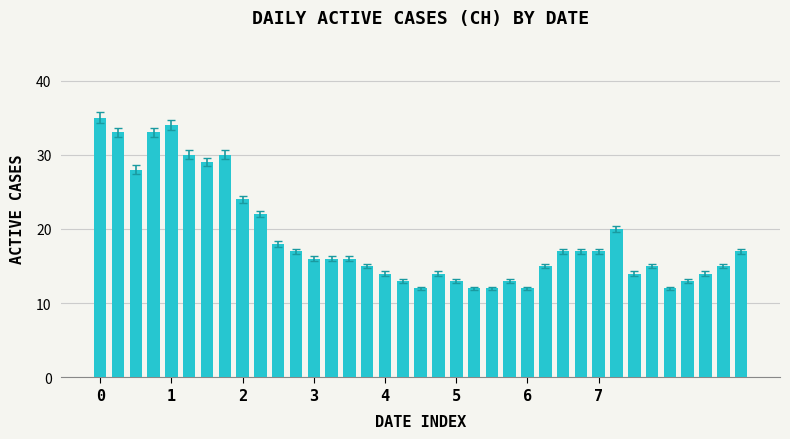

How many data points does each series have?

37